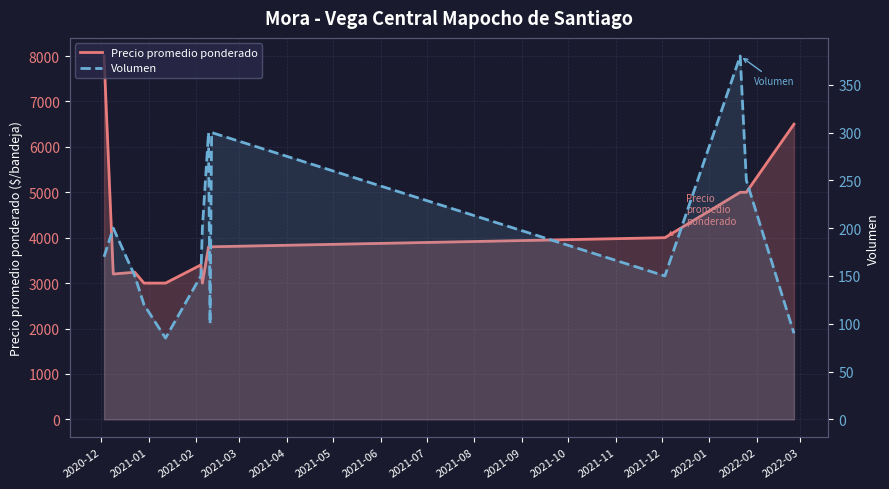

What is the approximate value of Volumen at 2020-12, to the nearest 10?

170